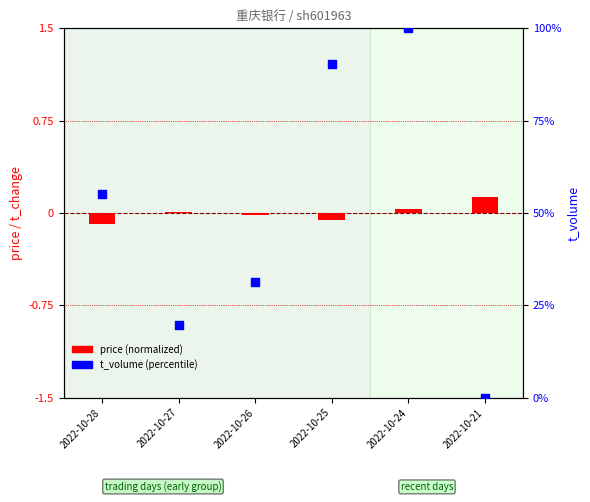

Which series has the largest total across all categories?

t_volume (percentile)